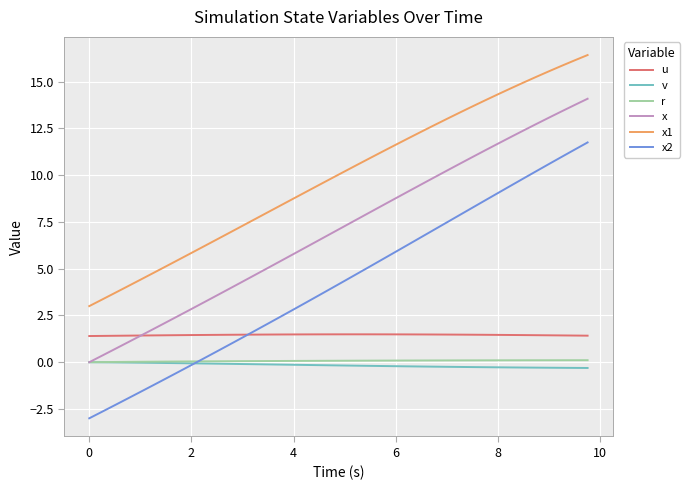

True or false: r and x1 cross at least once.

False